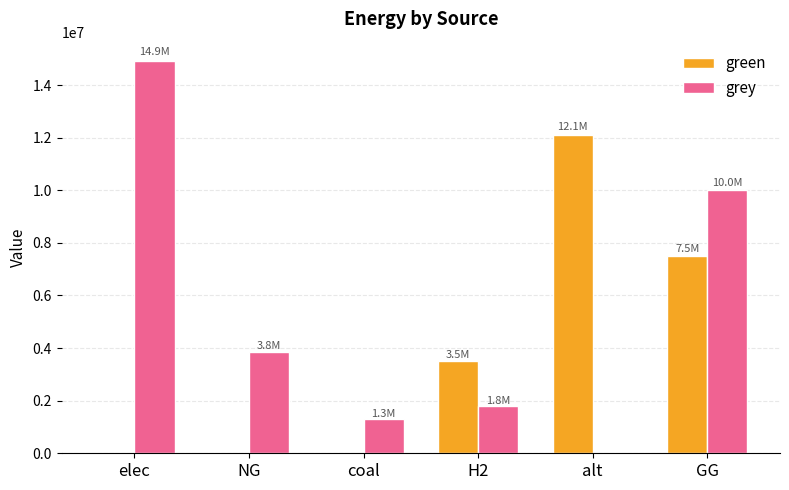

Is the value of grey at coal greater than the value of green at H2?

No